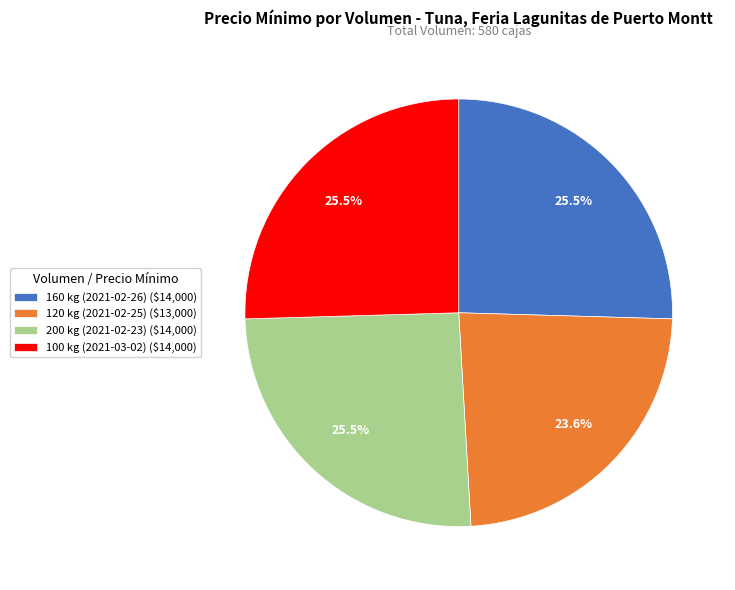

Is there any slice that represents more than half of the pie?

No